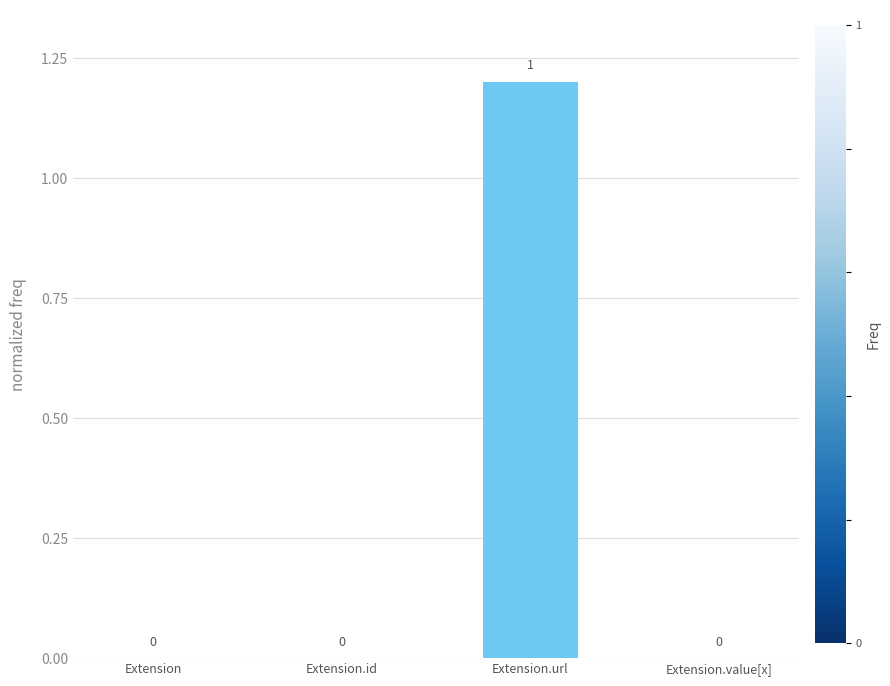

How many values are above zero?

1